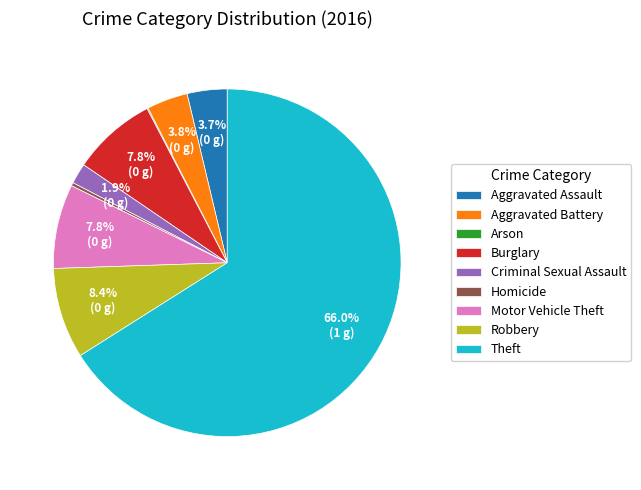

What percentage is the Burglary slice, to the nearest percent?

8%